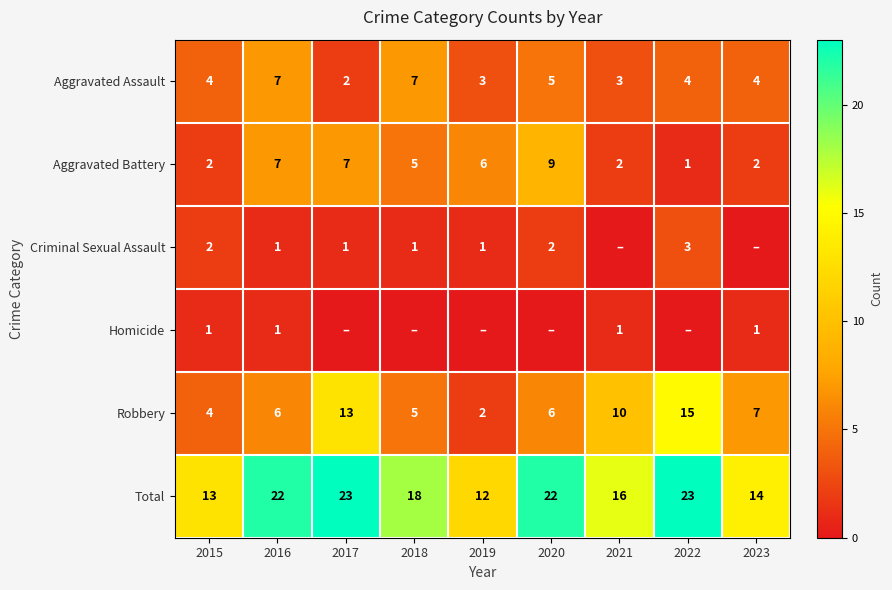

What is the sum of the Total values at 2020 and 2019?

34